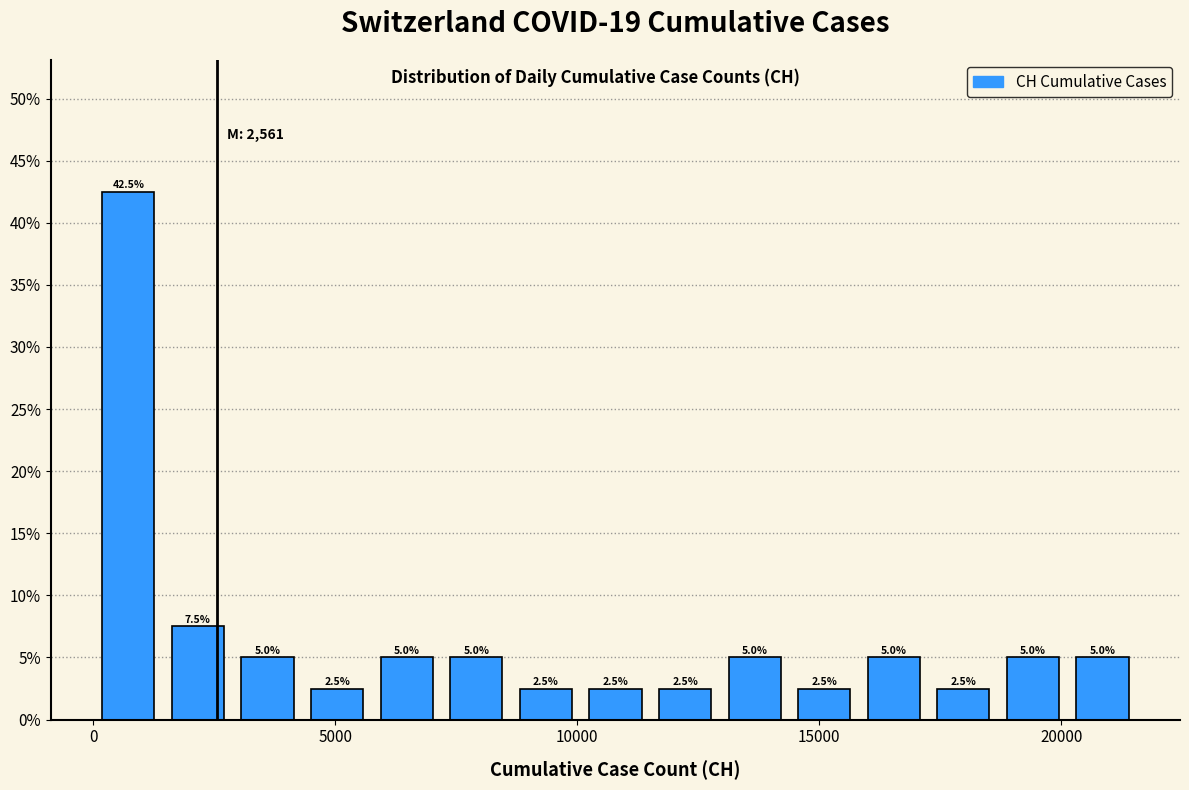

Around what value on the x-axis is the tallest bar? Give the approximate position of its centre, as read against the axis.

500